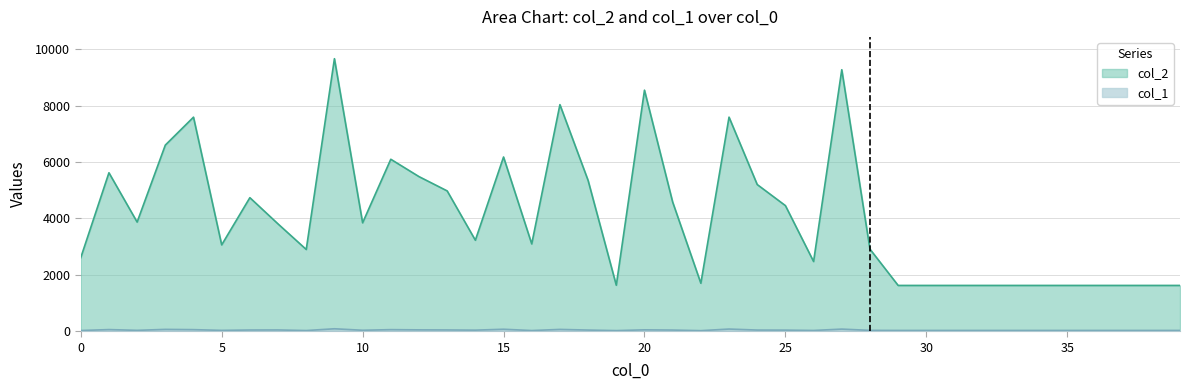

What is the minimum value for col_2?

1624